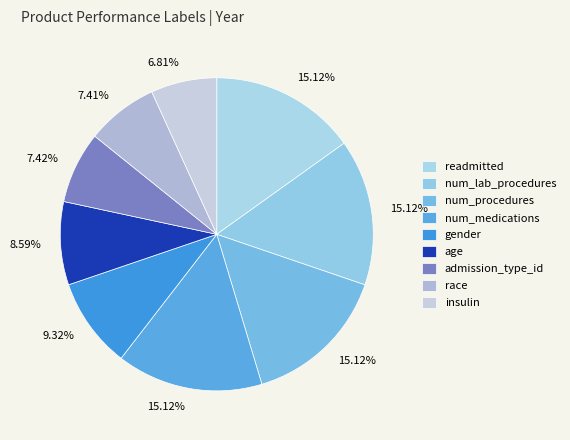

Which slice is the largest?

readmitted